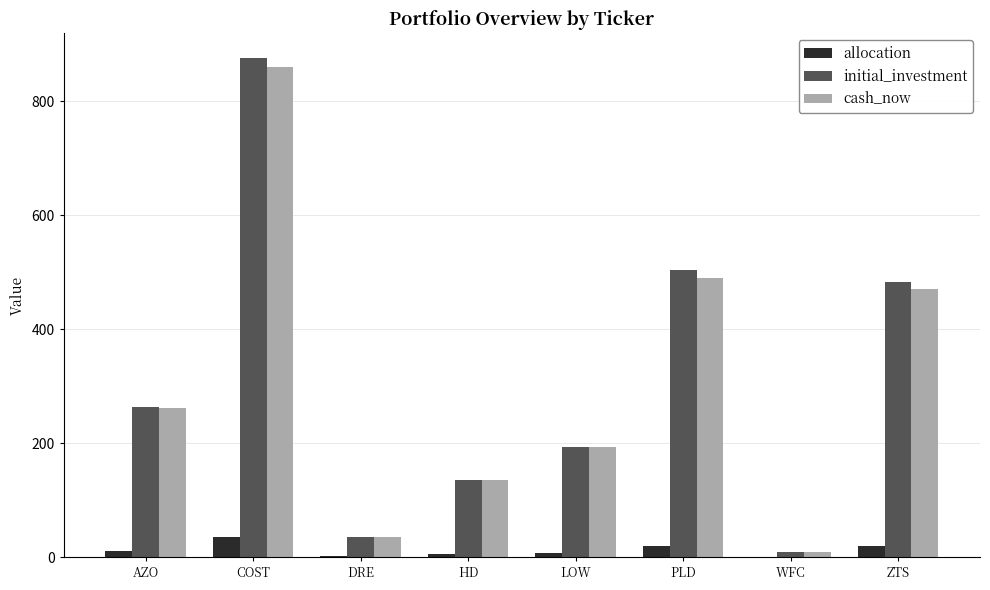

What is the sum of all allocation values?

100.0